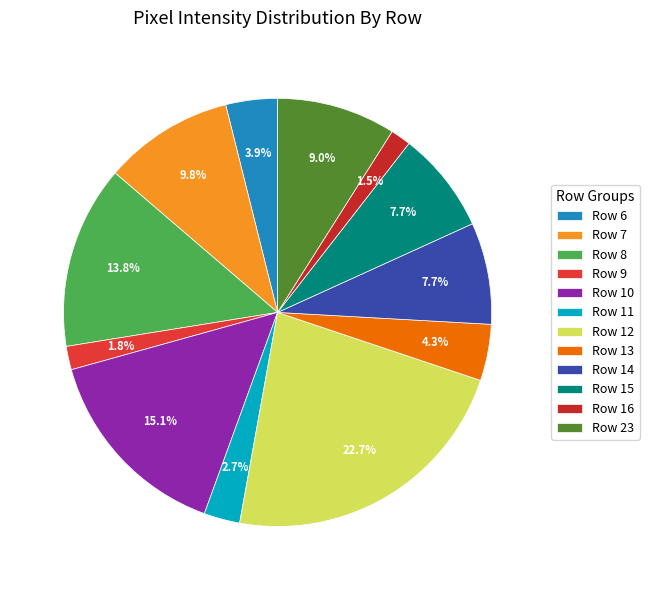

Count the number of slices in the pie.

12